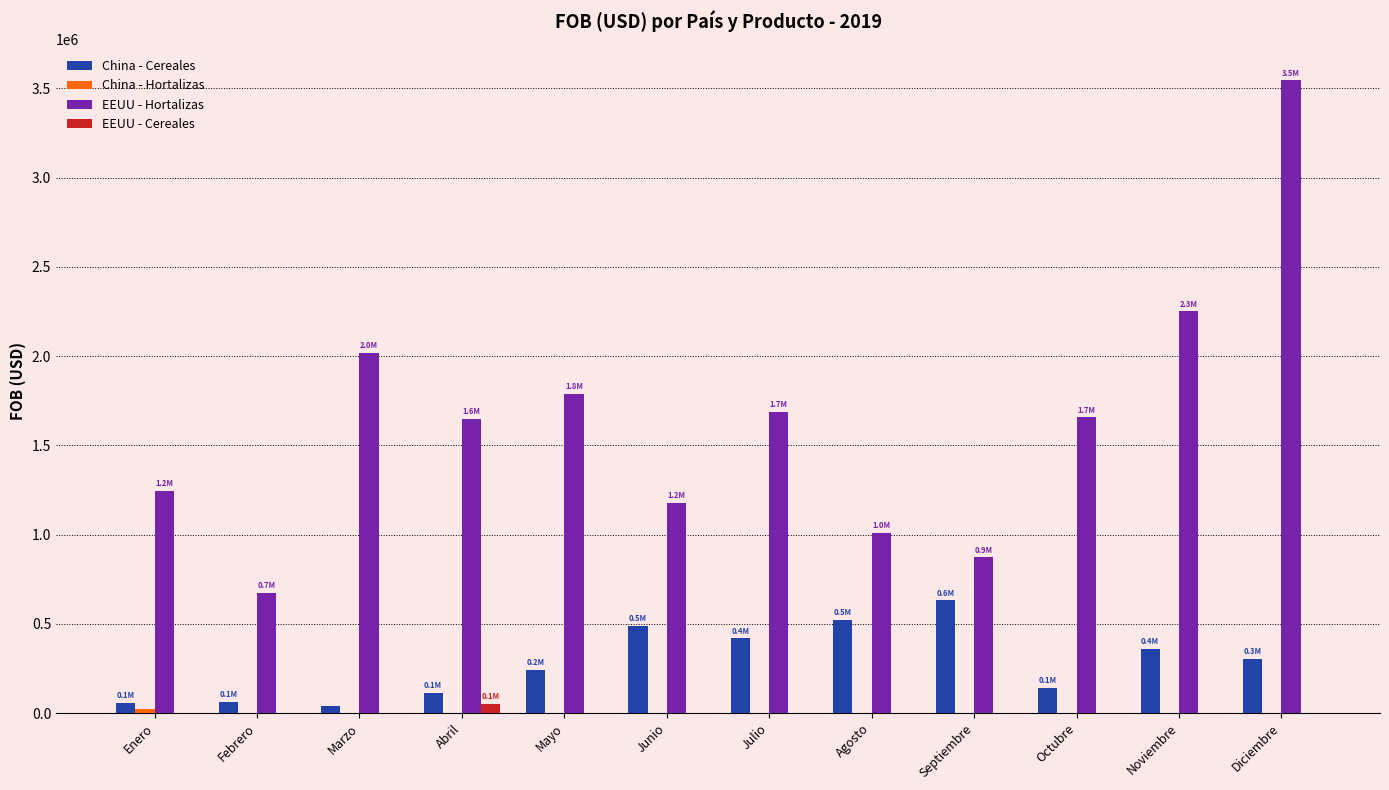

How many groups of bars are there?

12